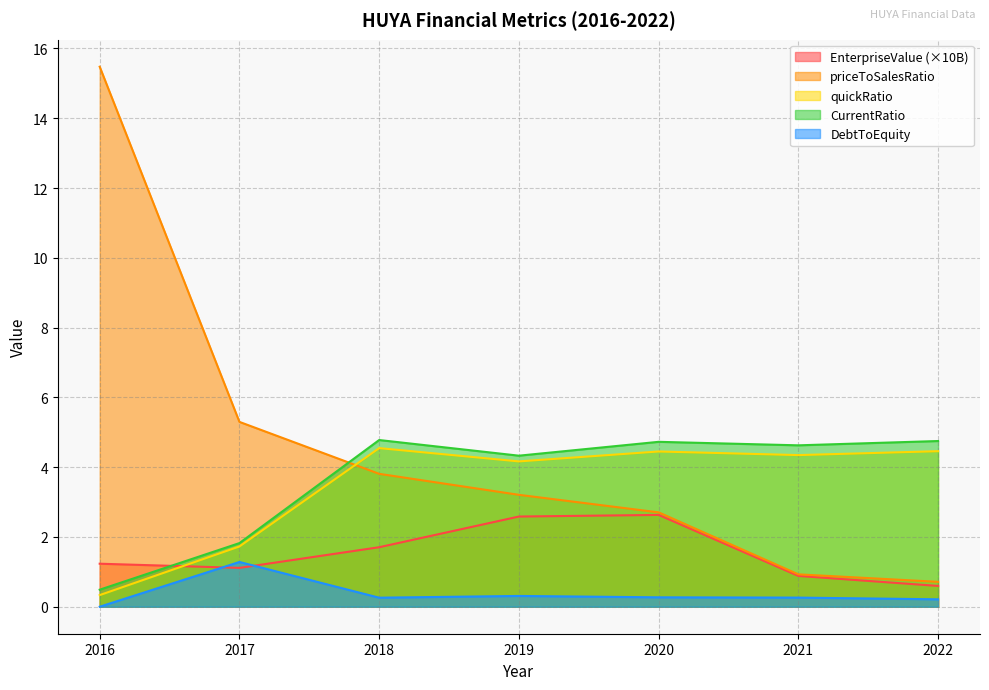

What is the difference between the maximum and minimum values in the DebtToEquity series?

1.3